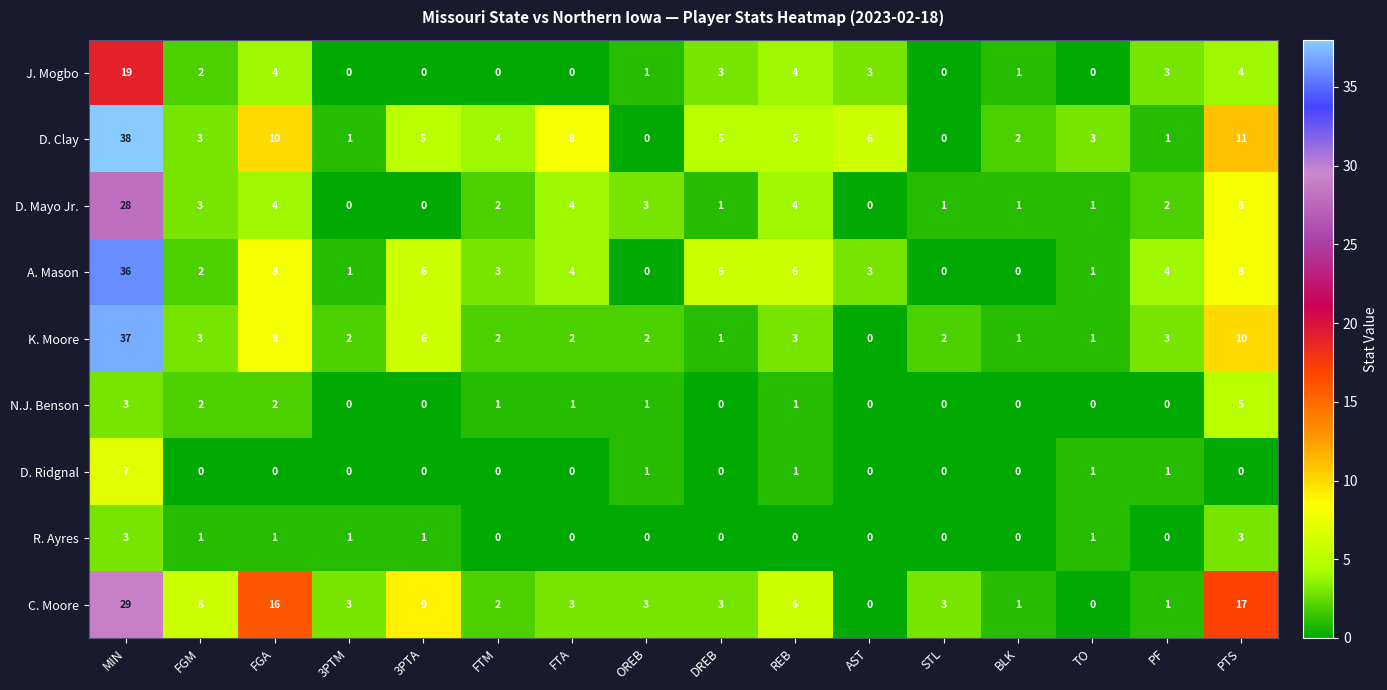

What is the highest value of the D. Ridgnal series?

7